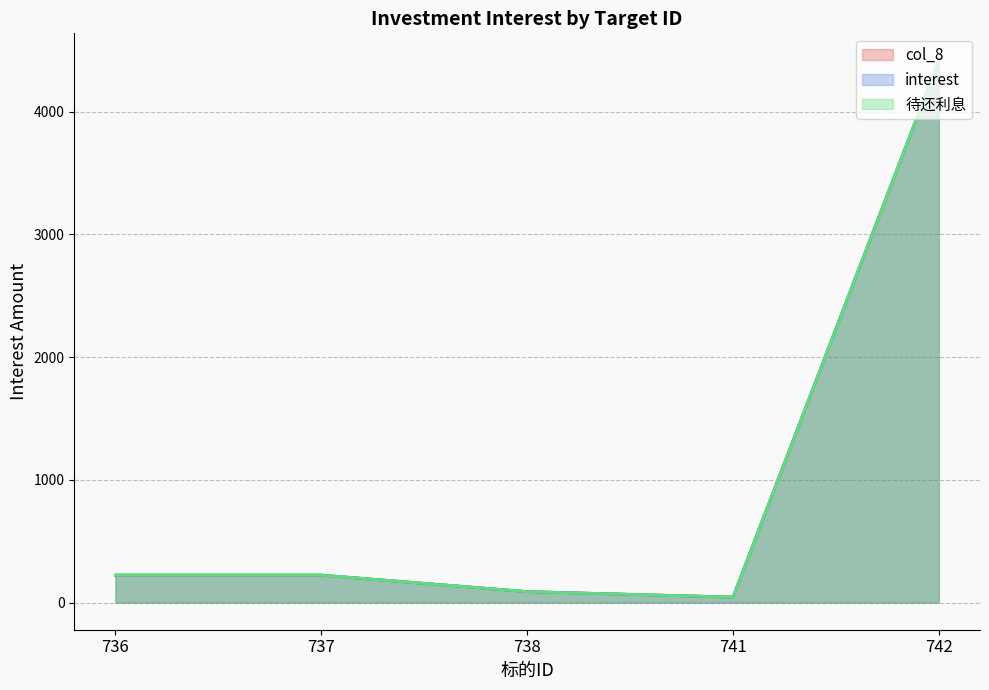

Which category has the highest value in the interest series?

742